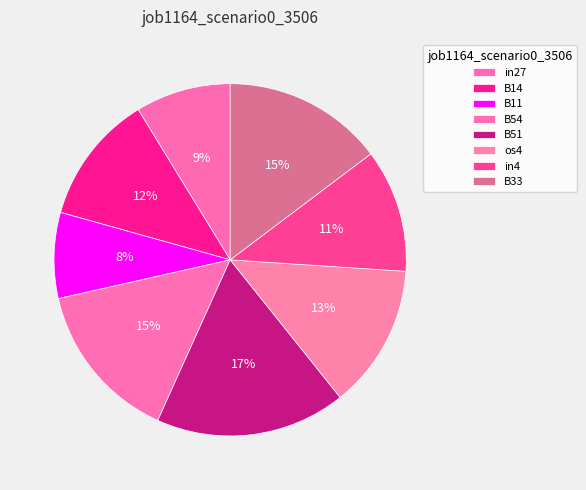

To the nearest percent, what is the difference between the B51 and B54 slice percentages?

3%